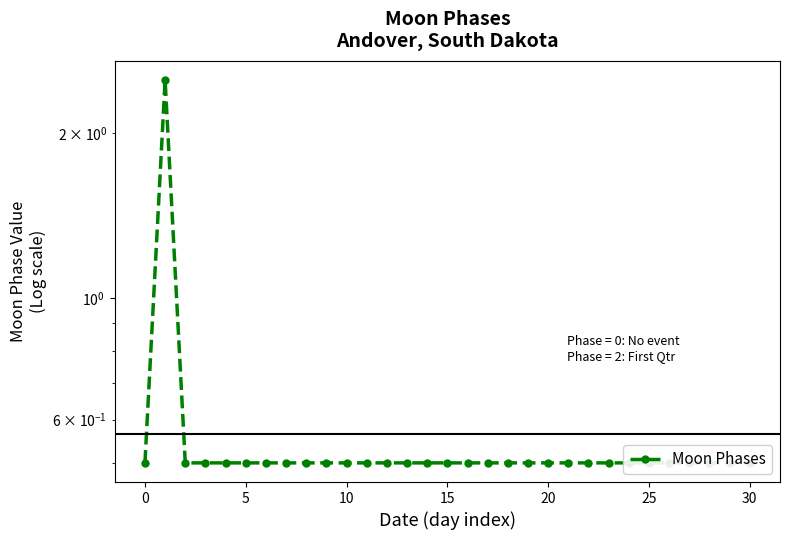

Count the number of categories in the chart.

31